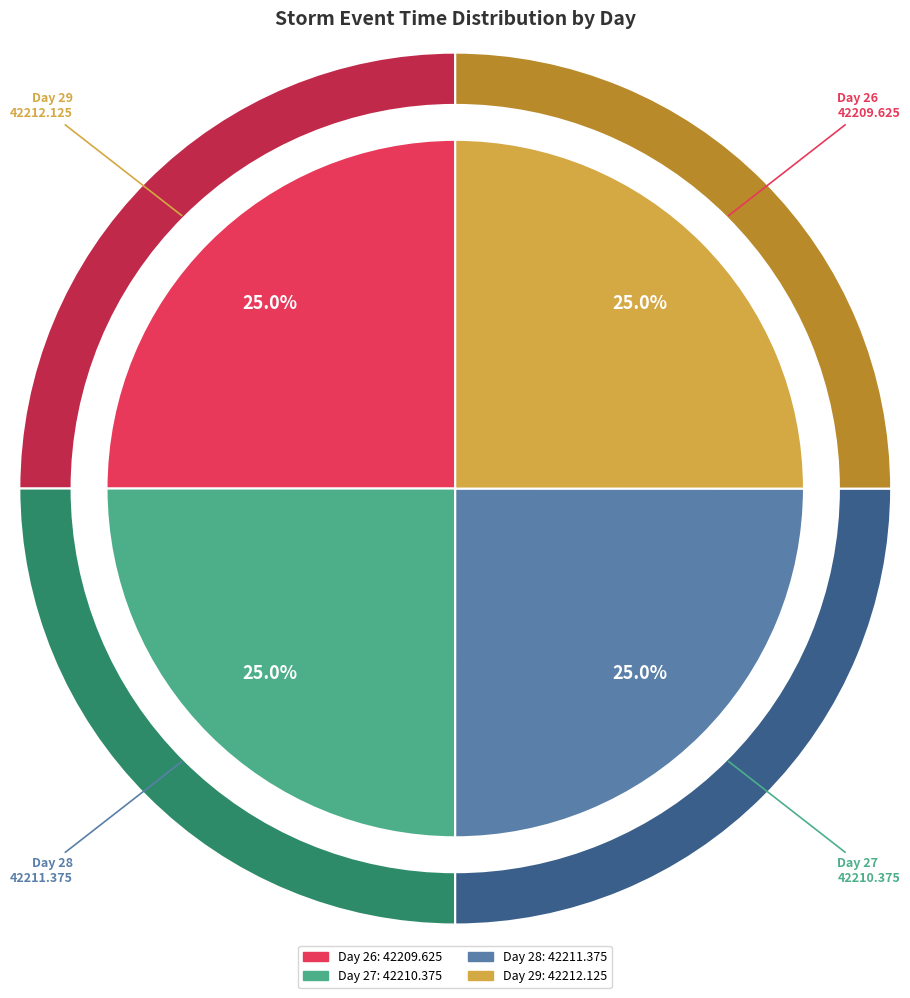

Which slice is the largest?

Day 29